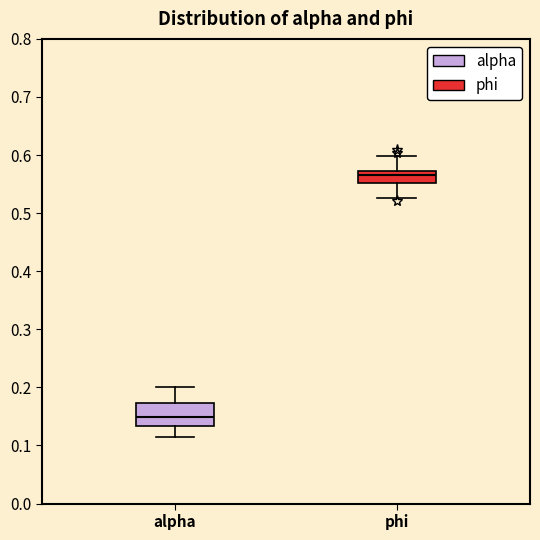

Which box's median line is the lowest?

alpha